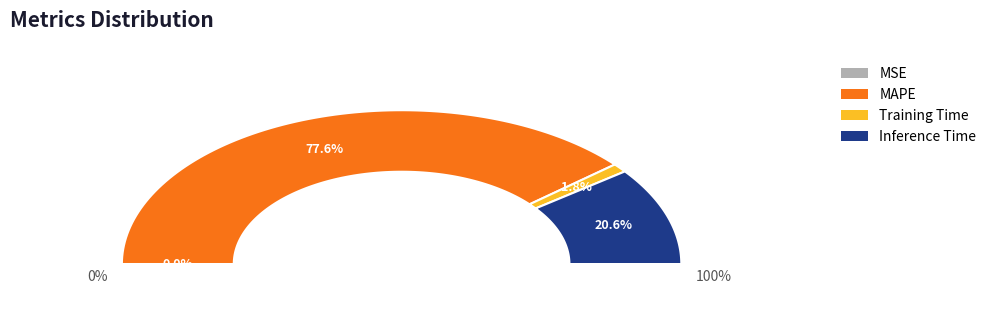

Does Inference Time represent more than half of the total?

No